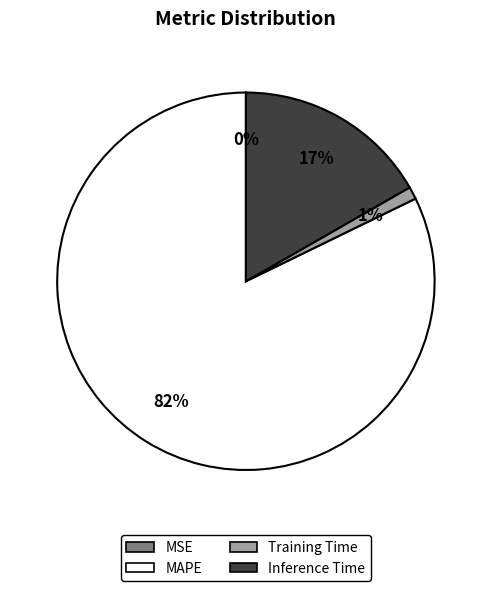

To the nearest percent, what is the difference between the largest and smallest slice percentages?

82%